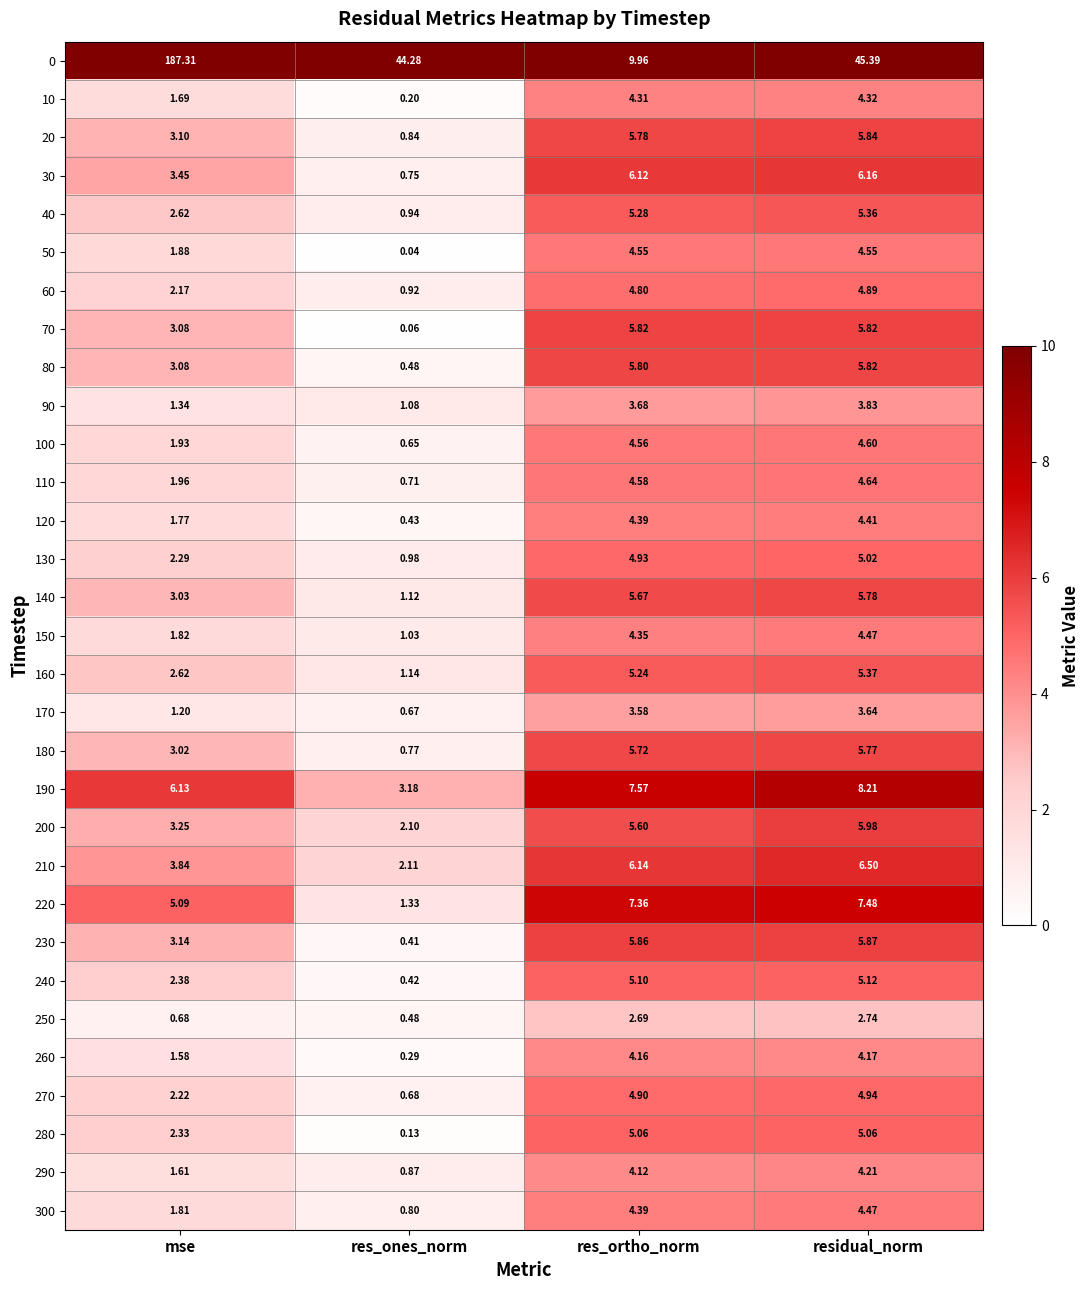

Where does the 300 series first go above 4?

res_ortho_norm